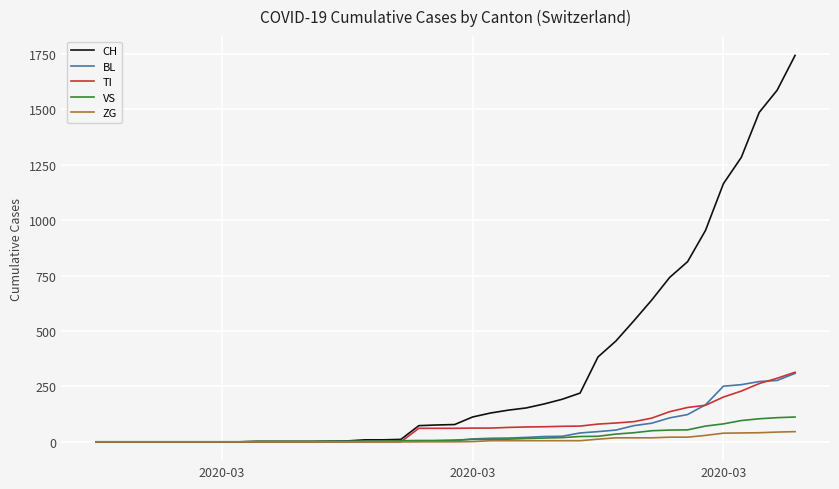

Which series has the largest total across all categories?

CH